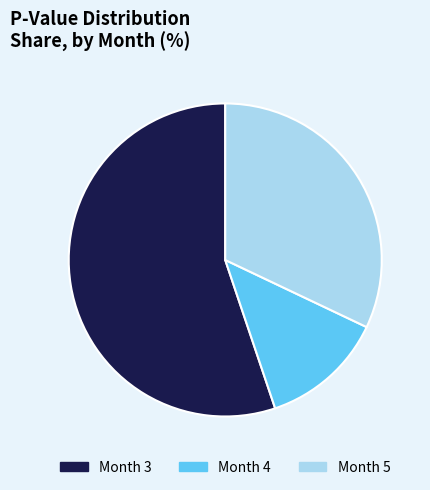

Rank the categories by value from highest to lowest.

Month 3, Month 5, Month 4